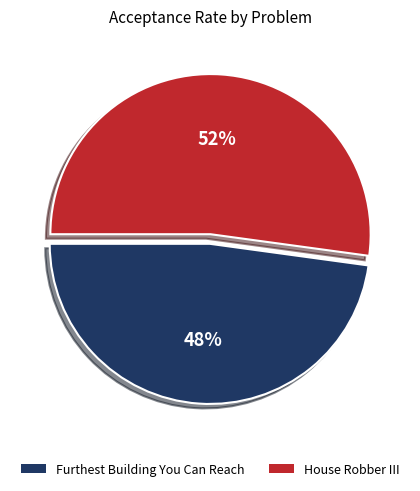

How many slices are in this pie chart?

2